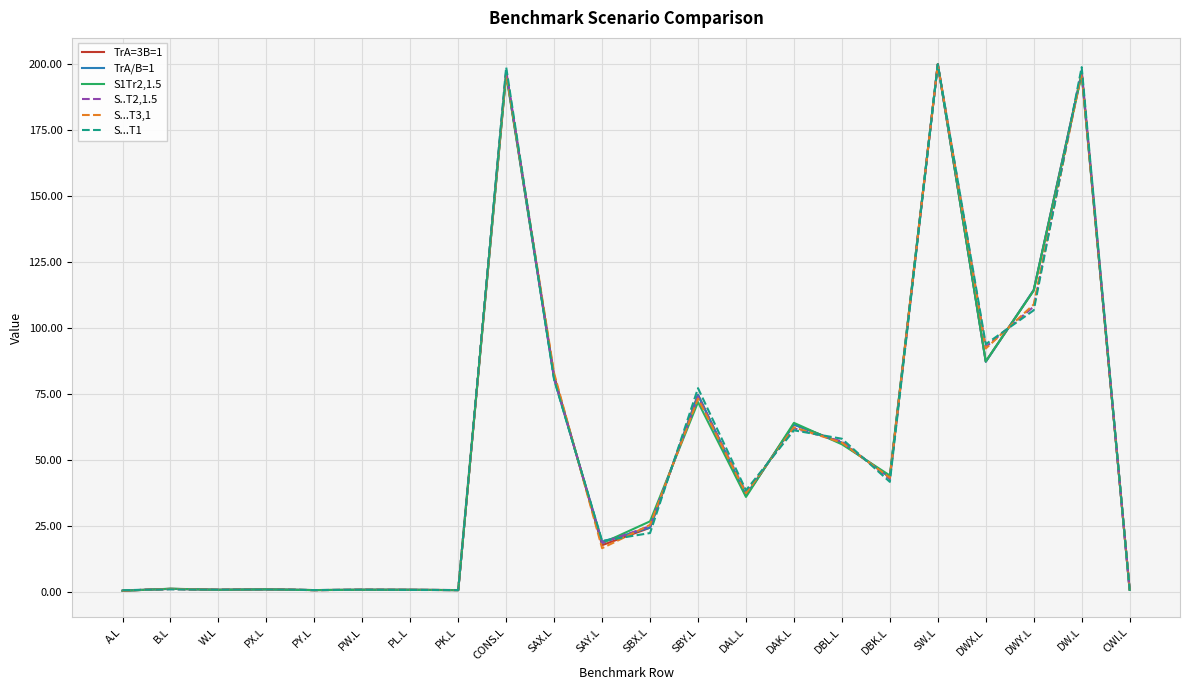

What is the difference between the highest and lowest values at SBY.L?

5.3